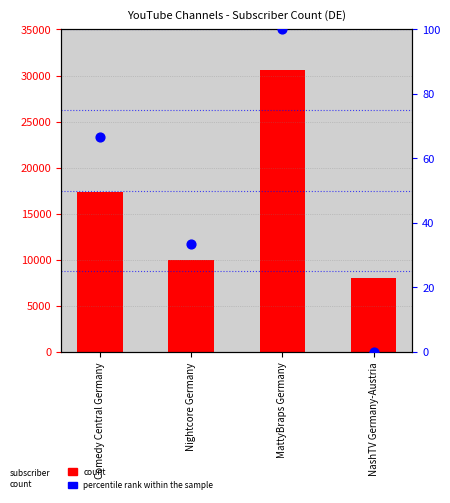

What is the total value across all series at NashTV Germany-Austria?

8067.0